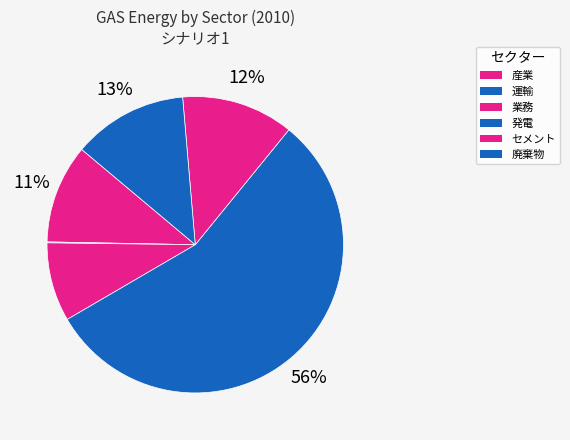

Which slice is the smallest?

運輸